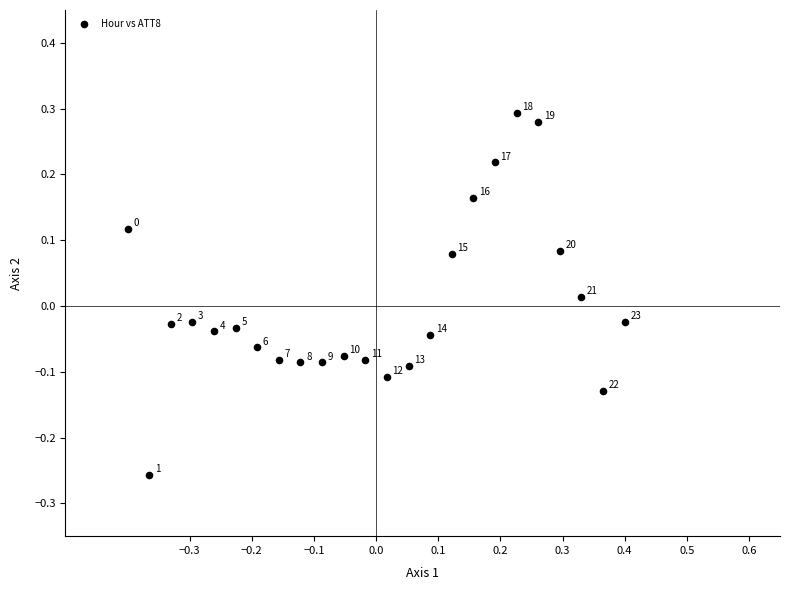

What is the range of X values (max minus min)?

0.8